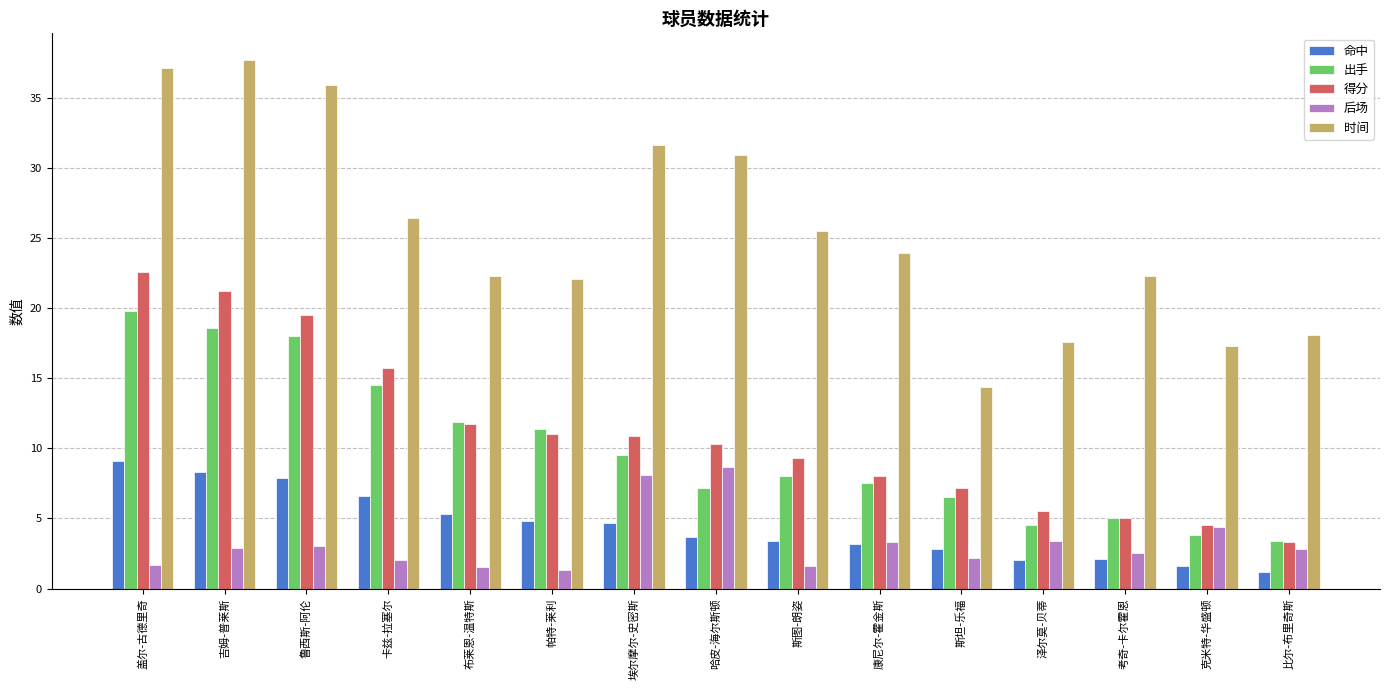

What is the total value across all series at 哈皮-海尔斯顿?

60.8